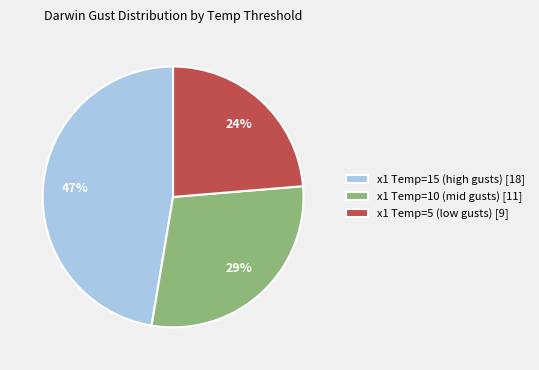

Does x1 Temp=5 (low gusts) [9] account for over 50% of the chart?

No